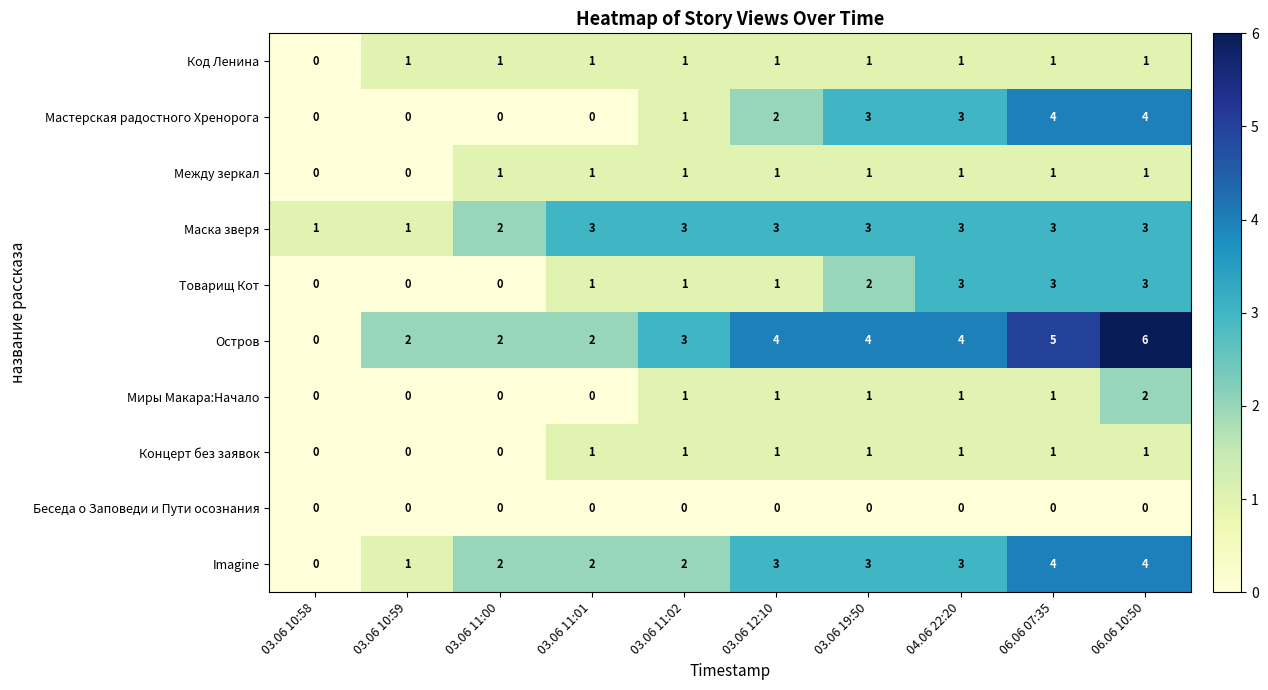

What is the greatest value displayed?

6